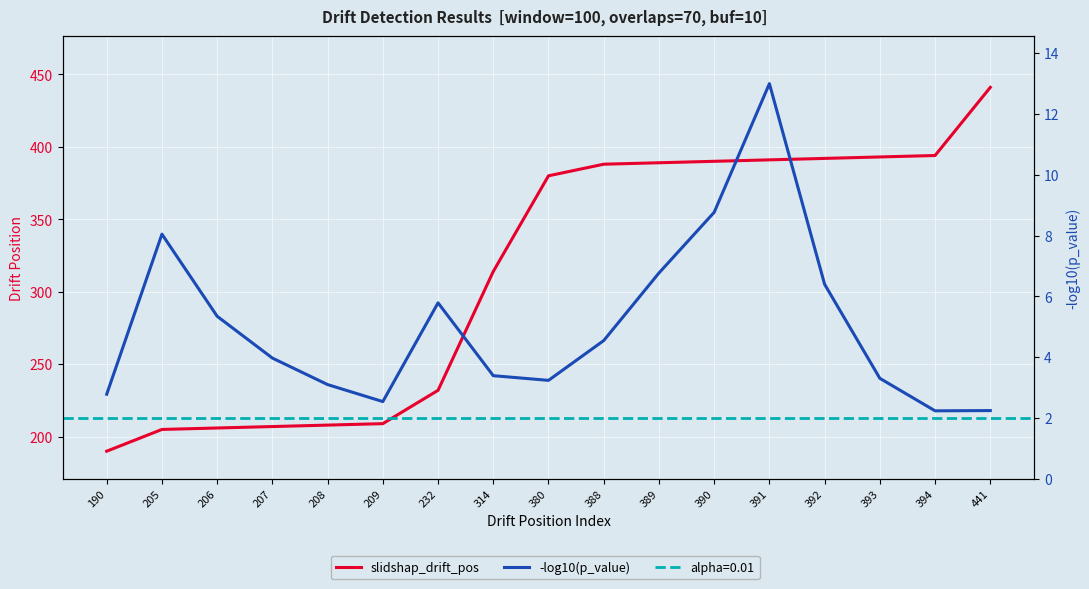

At which category does -log10(p_value) reach its first local peak?

205